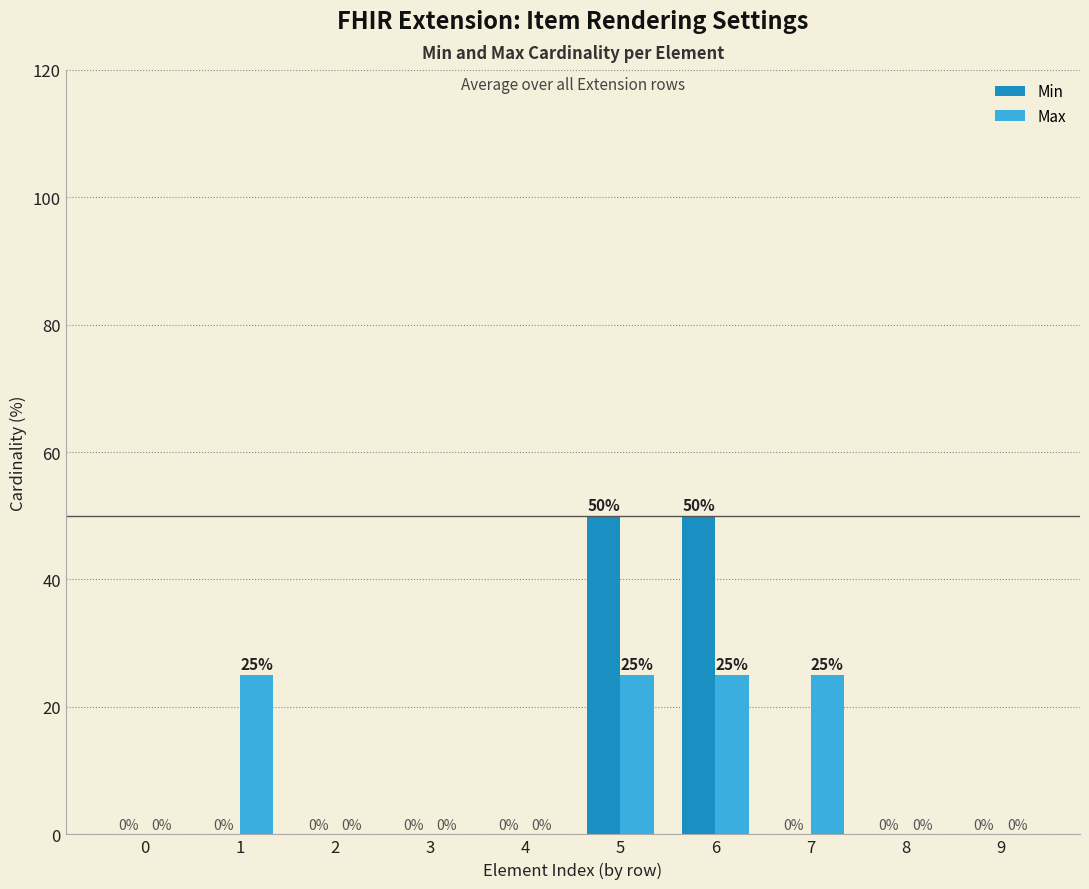

Reading right to left, transcribe all the data shown in this chart.

Min: 0	0	0	50	50	0	0	0	0	0
Max: 0	0	25	25	25	0	0	0	25	0